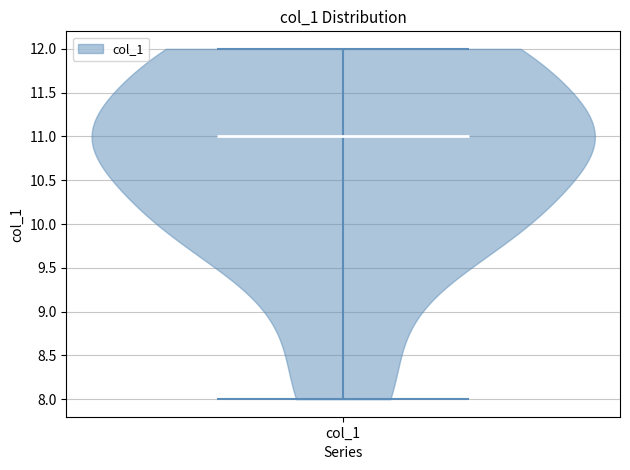

Read this violin plot against the y-axis: where its median line is, and the lowest and highest points the violin reaches. The values are not printed on the chart, so give them approximately, as read against the axis.

median line 11, lowest point 8, highest point 12